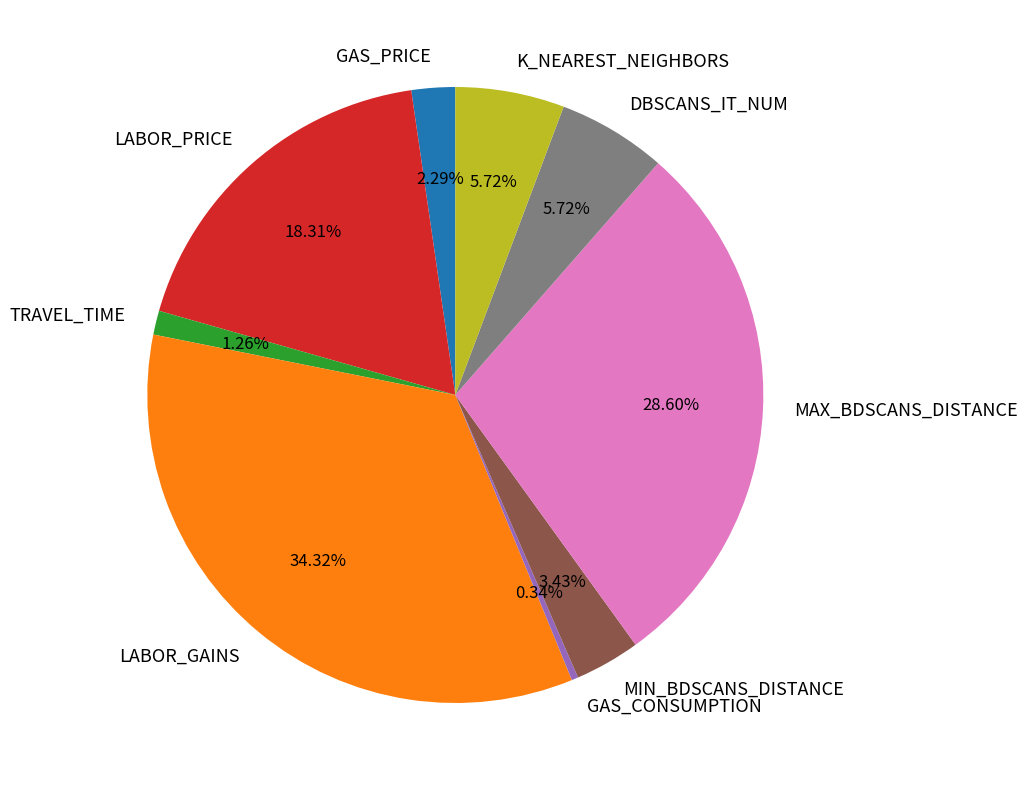

What is the total percentage of GAS_PRICE and K_NEAREST_NEIGHBORS?

8.0%